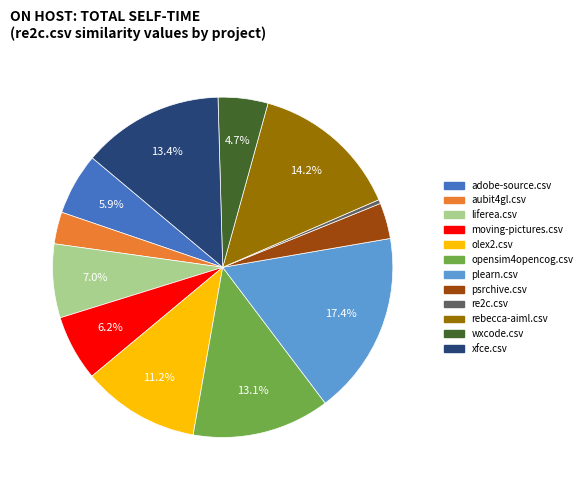

Combined, do psrchive.csv and moving-pictures.csv account for over 50%?

No